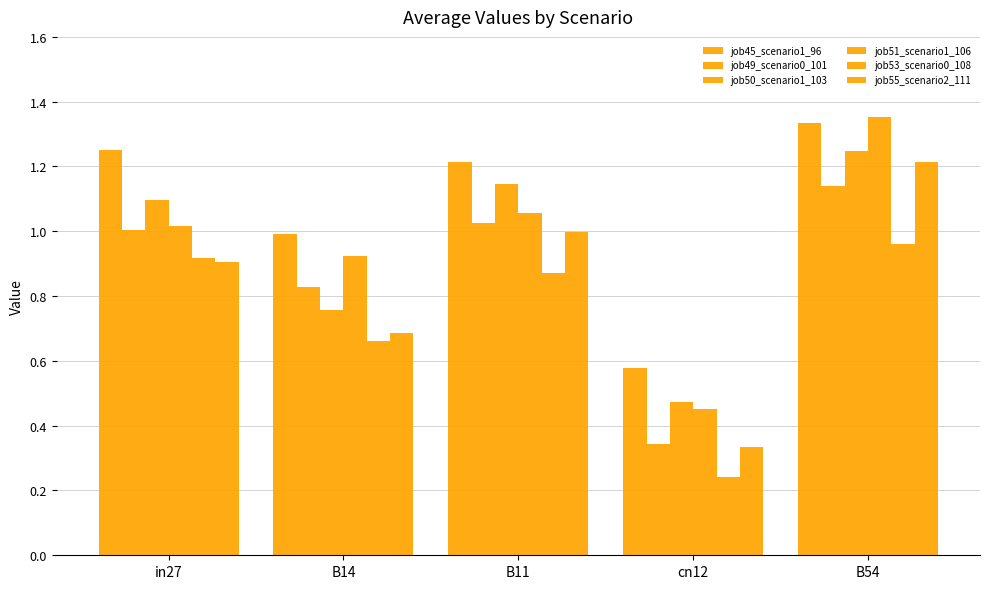

Which series changed the most between B11 and B54?

job51_scenario1_106